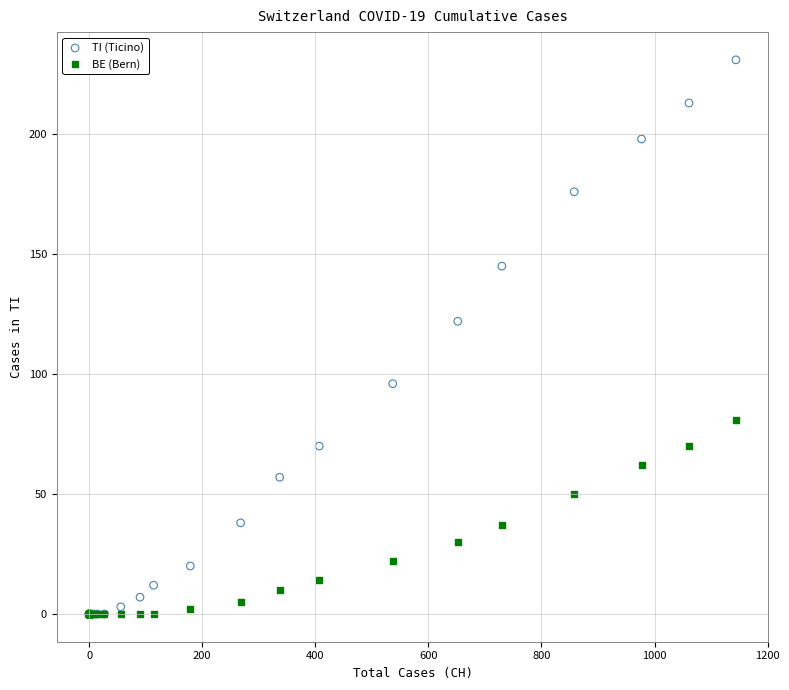

Across all series, what Y value is closest to 115?

122